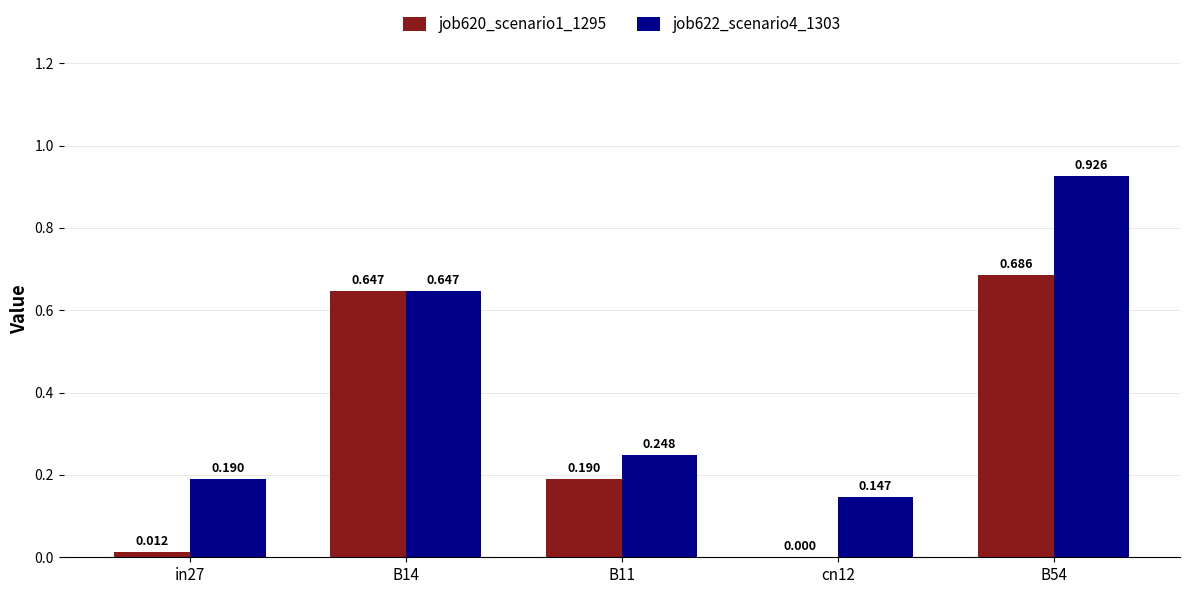

Reading left to right, extract all data points from this chart.

job620_scenario1_1295: in27=0.0	B14=0.6	B11=0.2	cn12=0.0	B54=0.7
job622_scenario4_1303: in27=0.2	B14=0.6	B11=0.2	cn12=0.1	B54=0.9